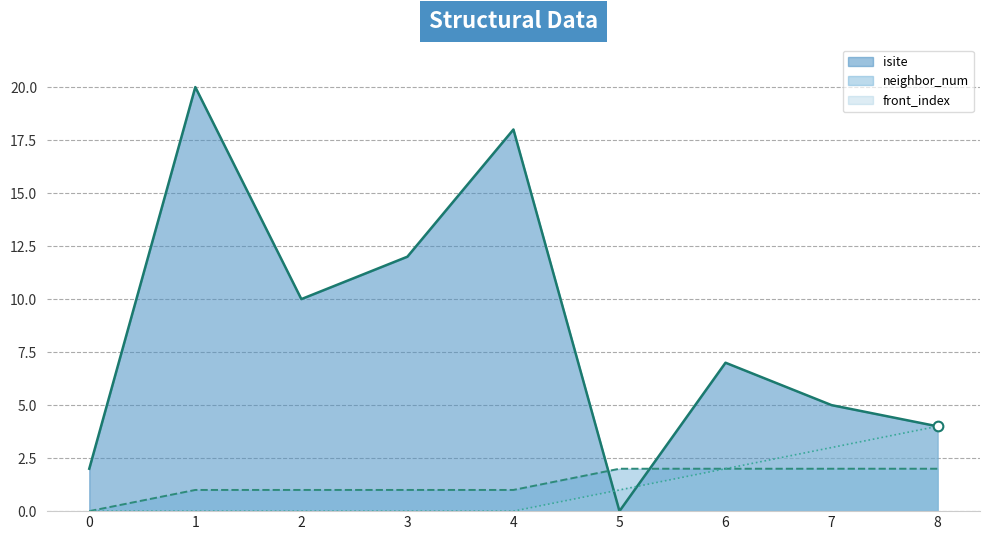

What are all the series names shown in the legend?

isite, neighbor_num, front_index